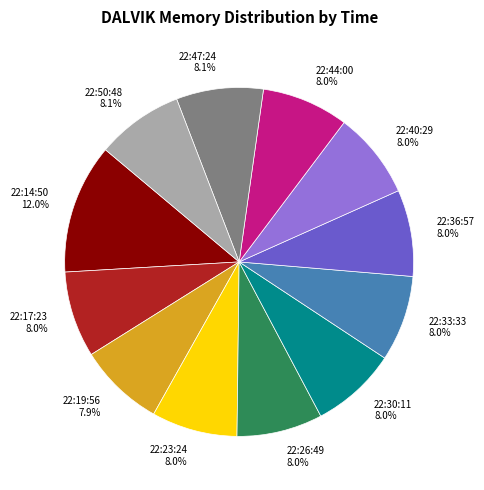

To the nearest percent, what portion does 22:26:49 represent?

8%